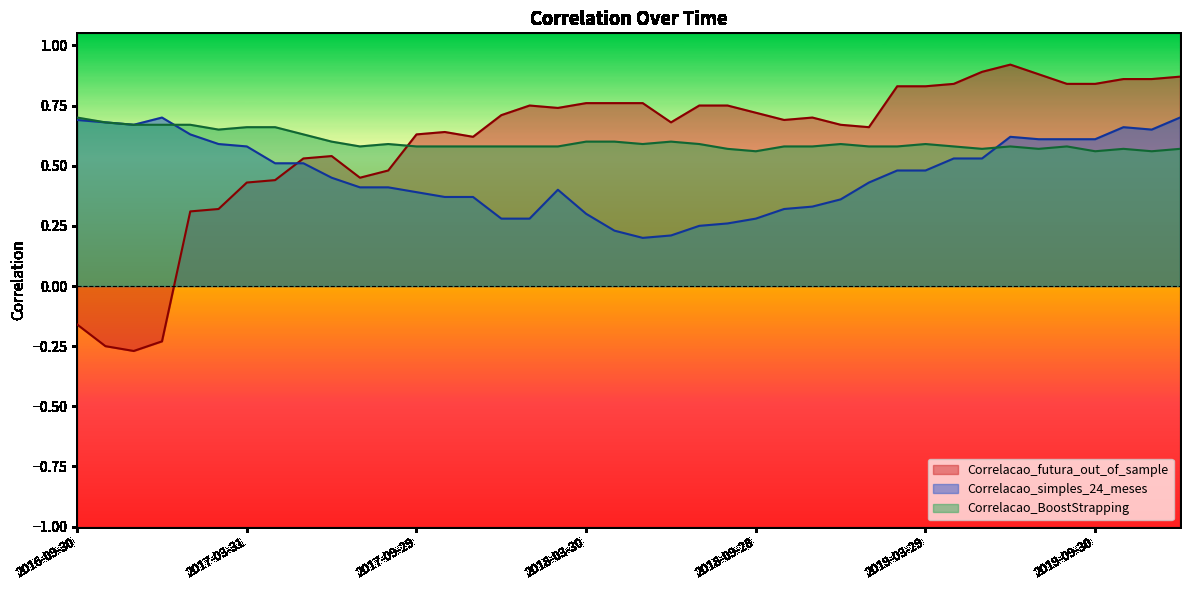

Which series changed the most between 2017-12-29 and 2018-12-31?

Correlacao_simples_24_meses